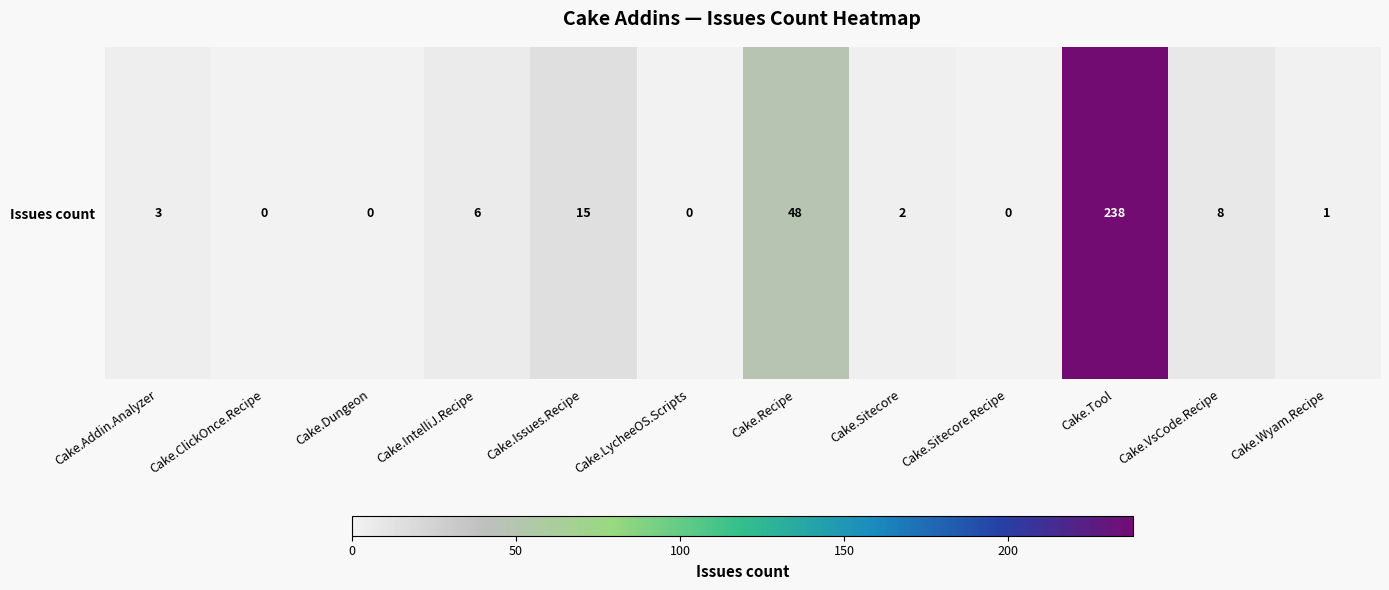

Is it true that the value at Cake.Sitecore is 3?

False